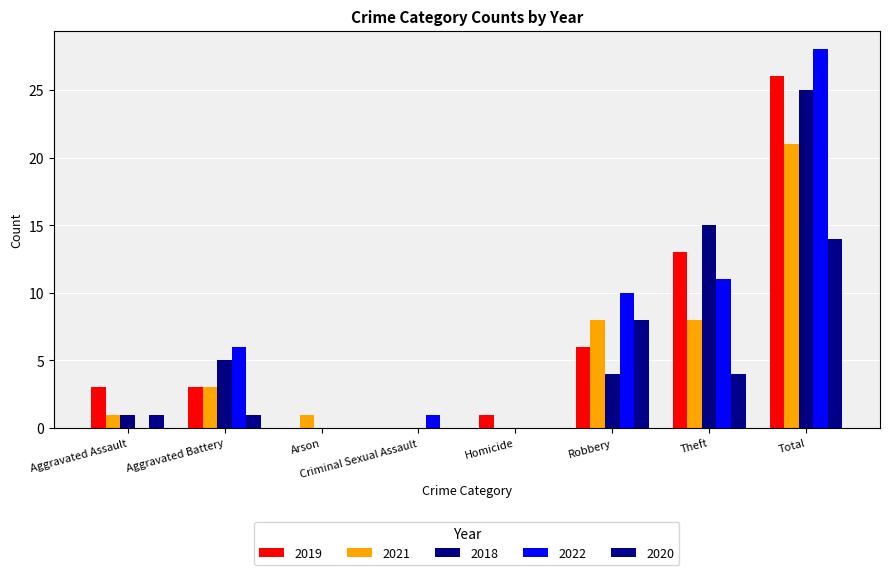

What is the value of the 2021 bar at the 2nd from the left?

3